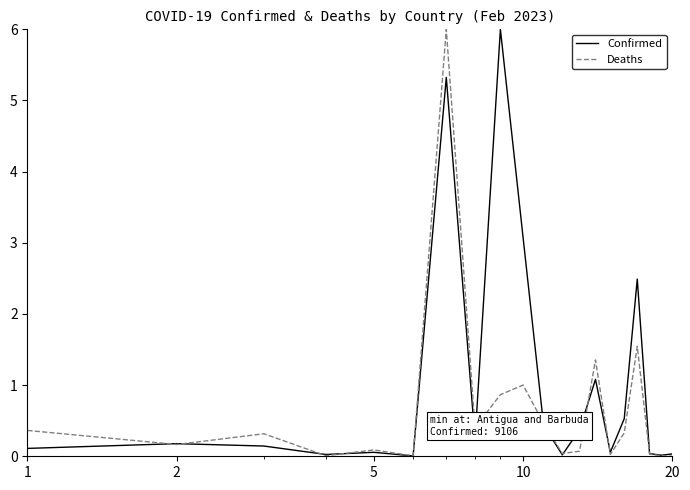

List the series in order of their overall mean, lowest first.

Deaths, Confirmed